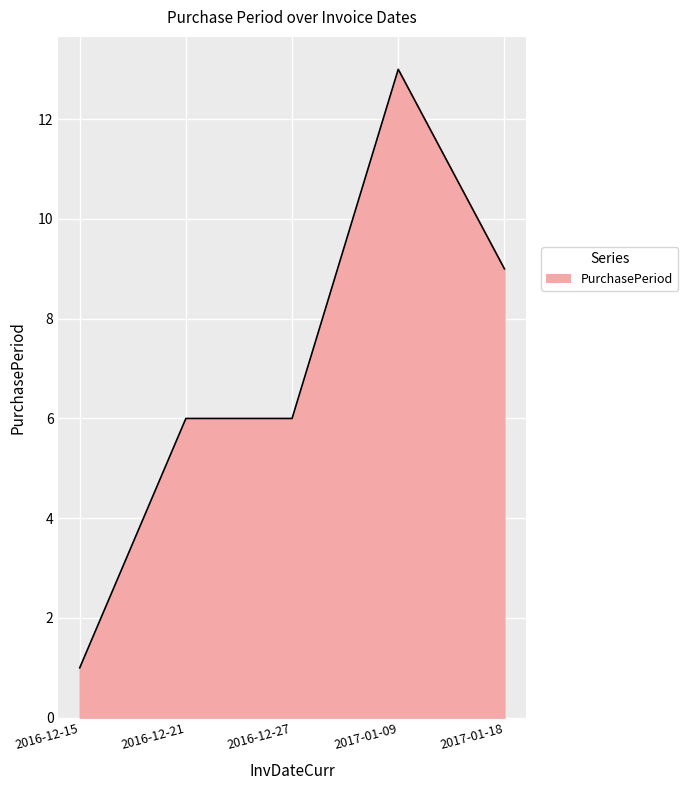

What position from the right is 2017-01-09?

2